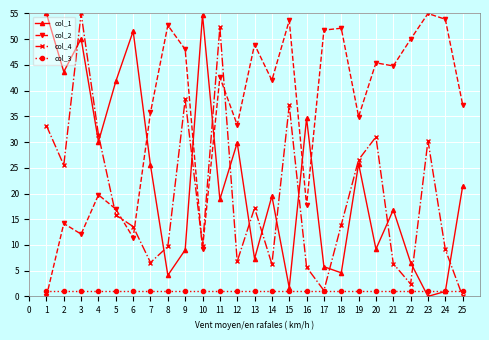

True or false: col_1 and col_2 cross at least once.

True